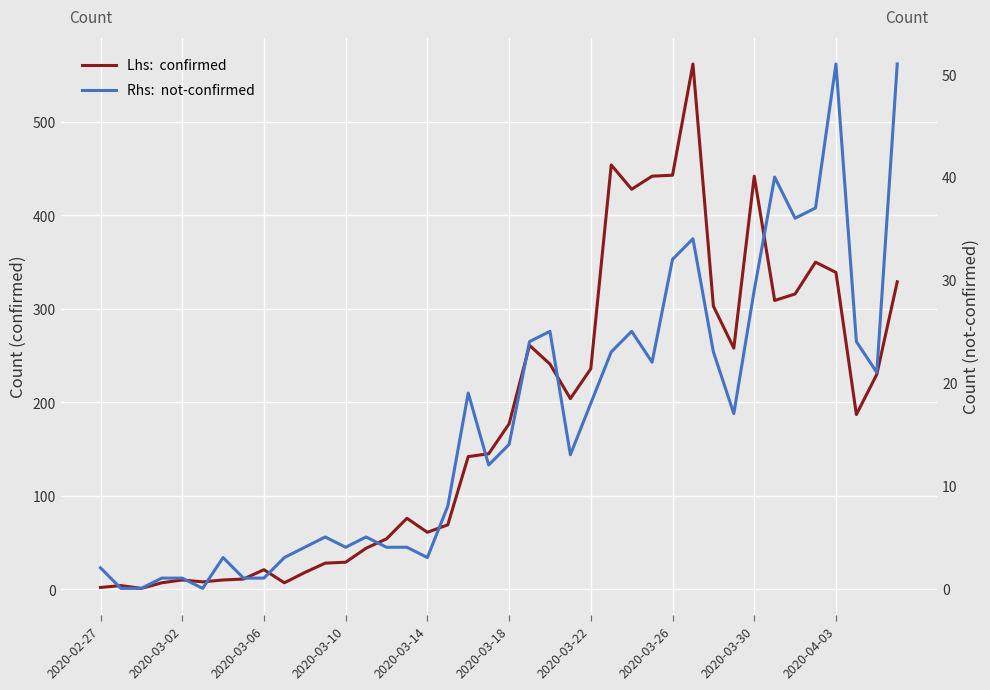

Reading left to right, transcribe all the data shown in this chart.

confirmed: 2	4	1	7	10	8	10	11	21	7	18	28	29	44	54	76	61	69	142	145	177	261	241	204	236	454	428	442	443	562	303	258	442	309	316	350	339	187	230	329
not-confirmed: 2	0	0	1	1	0	3	1	1	3	4	5	4	5	4	4	3	8	19	12	14	24	25	13	18	23	25	22	32	34	23	17	29	40	36	37	51	24	21	51